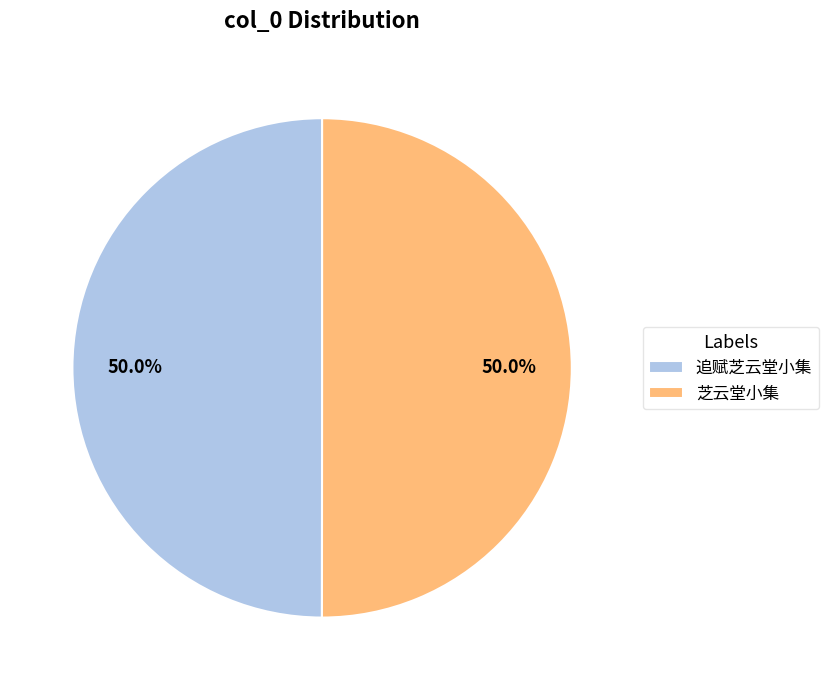

What is the total percentage of 芝云堂小集 and 追赋芝云堂小集?

100.0%